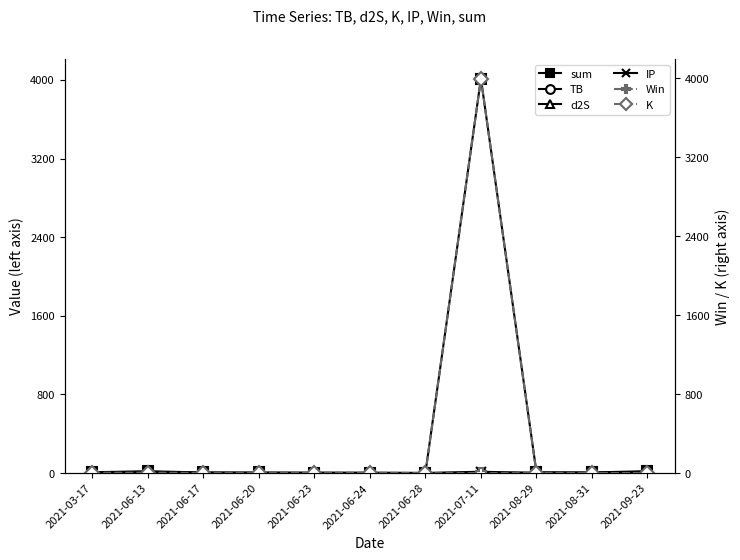

Reading left to right, what are all the values shown in this chart?

sum: 2021-03-17=8.7	2021-06-13=18.7	2021-06-17=6.2	2021-06-20=6.0	2021-06-23=3.8	2021-06-24=4.3	2021-06-28=1.6	2021-07-11=4012.1	2021-08-29=8.7	2021-08-31=6.2	2021-09-23=19.5
TB: 2021-03-17=3.3	2021-06-13=0.0	2021-06-17=3.3	2021-06-20=0.7	2021-06-23=1.4	2021-06-24=0.3	2021-06-28=0.7	2021-07-11=3.3	2021-08-29=3.3	2021-08-31=3.3	2021-09-23=3.3
d2S: 2021-03-17=1.6	2021-06-13=1.6	2021-06-17=1.6	2021-06-20=1.6	2021-06-23=1.6	2021-06-24=0.3	2021-06-28=0.3	2021-07-11=1.6	2021-08-29=1.6	2021-08-31=1.6	2021-09-23=1.6
IP: 2021-03-17=0.5	2021-06-13=13.9	2021-06-17=0.5	2021-06-20=0.5	2021-06-23=0.5	2021-06-24=0.5	2021-06-28=0.5	2021-07-11=13.9	2021-08-29=0.5	2021-08-31=0.5	2021-09-23=13.9
Win: 2021-03-17=0.0	2021-06-13=1.0	2021-06-17=1.0	2021-06-20=1.0	2021-06-23=1.0	2021-06-24=1.0	2021-06-28=0.0	2021-07-11=0.0	2021-08-29=0.0	2021-08-31=0.0	2021-09-23=1.0
K: 2021-03-17=3.2	2021-06-13=3.2	2021-06-17=0.7	2021-06-20=3.2	2021-06-23=0.1	2021-06-24=3.2	2021-06-28=0.1	2021-07-11=3993.3	2021-08-29=3.2	2021-08-31=0.7	2021-09-23=0.7